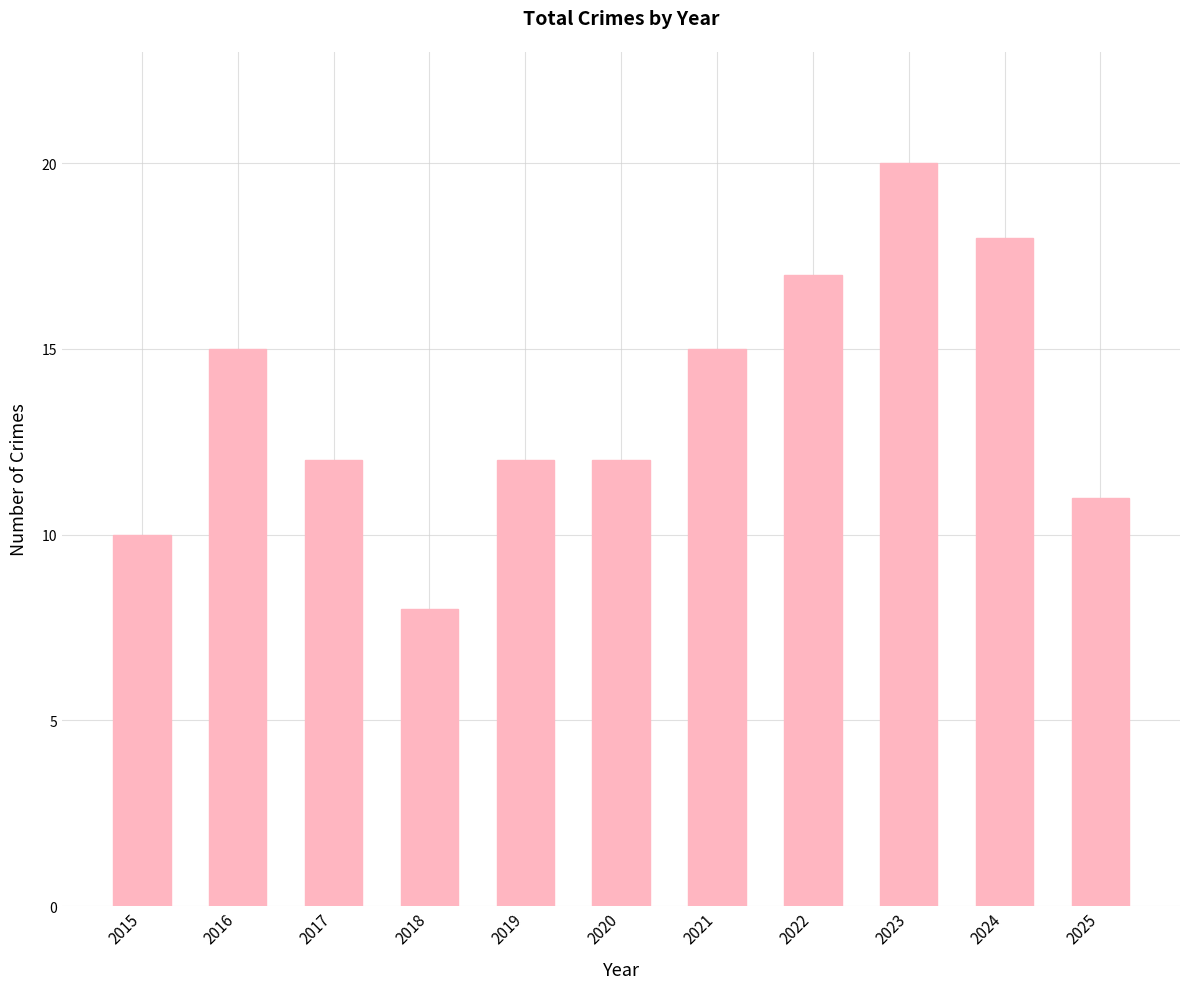

How many data points does each series have?

11